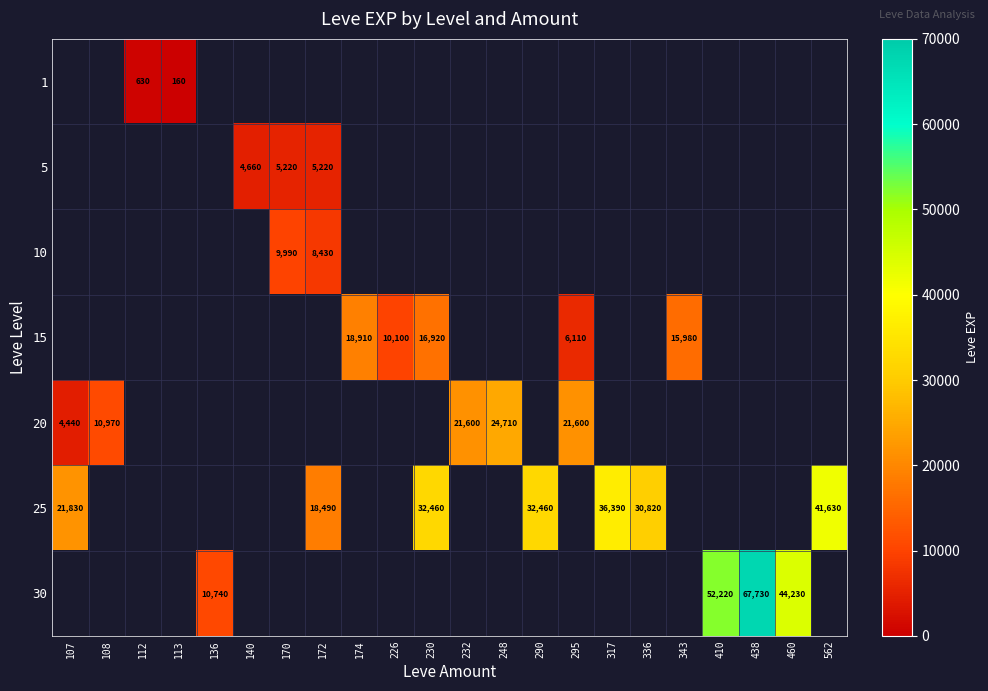

Between 343 and 295, which is larger?

295